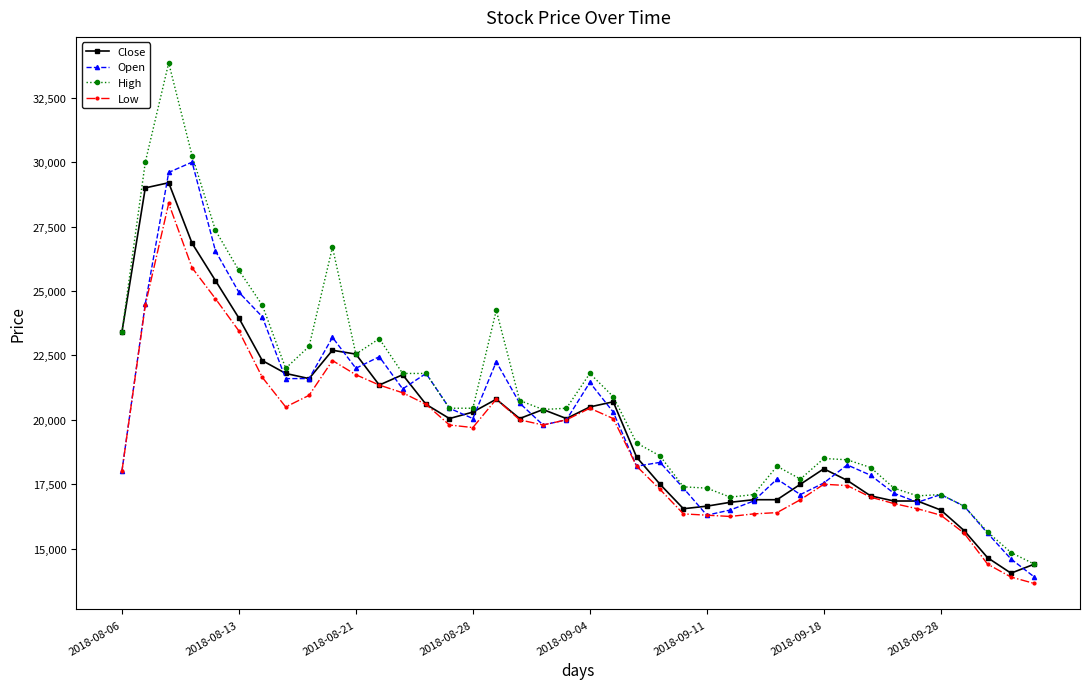

In Open, how many points are higher than both neighbors (excluding endpoints)?

10